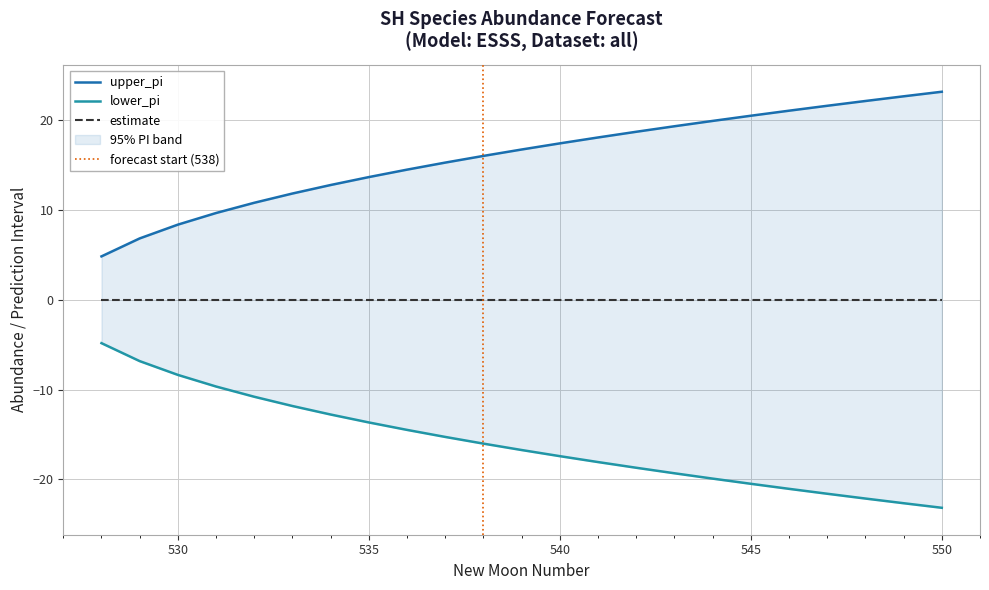

What is the approximate value of lower_pi at 531?

-9.7